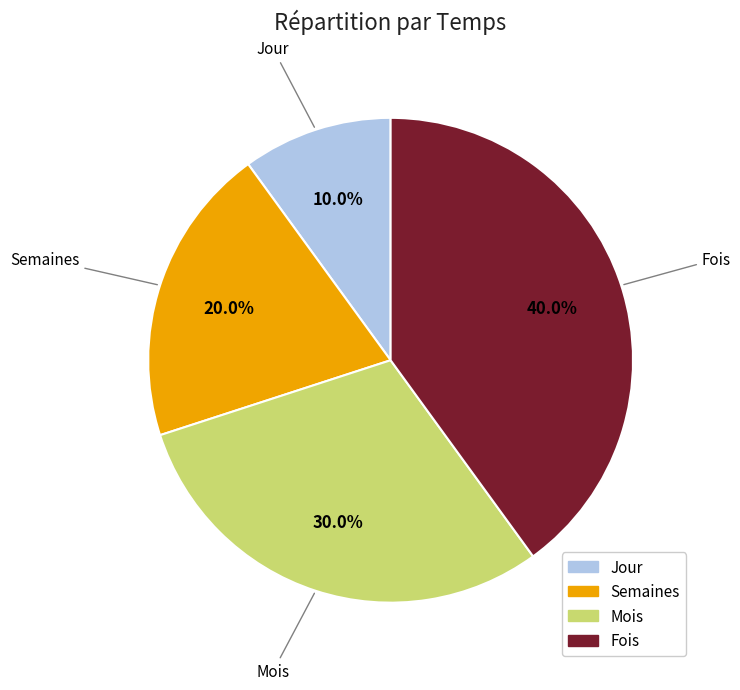

How many slices are in this pie chart?

4